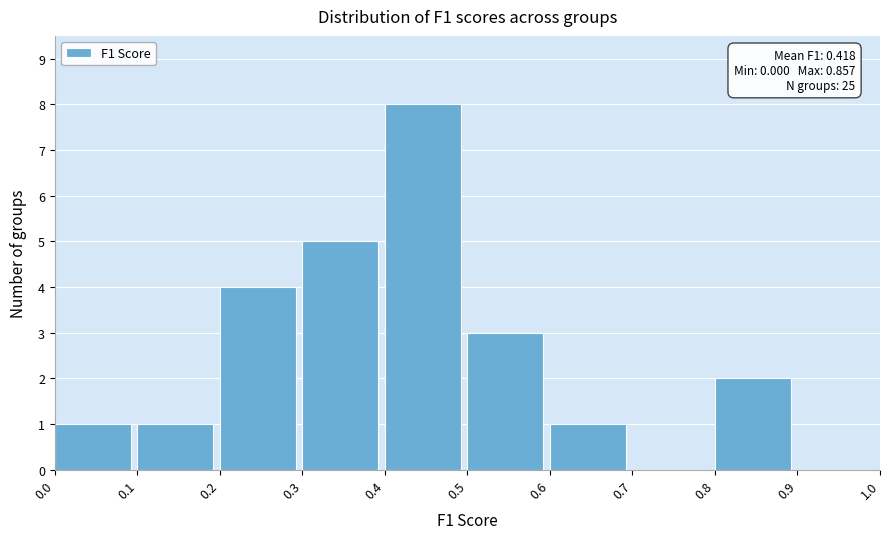

Over which range of the x-axis is the bar tallest?

0.4 to 0.5